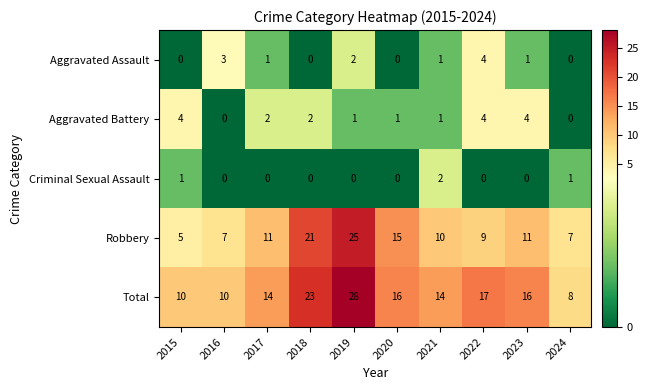

The Criminal Sexual Assault series shows 1 at 2018. True or false?

False